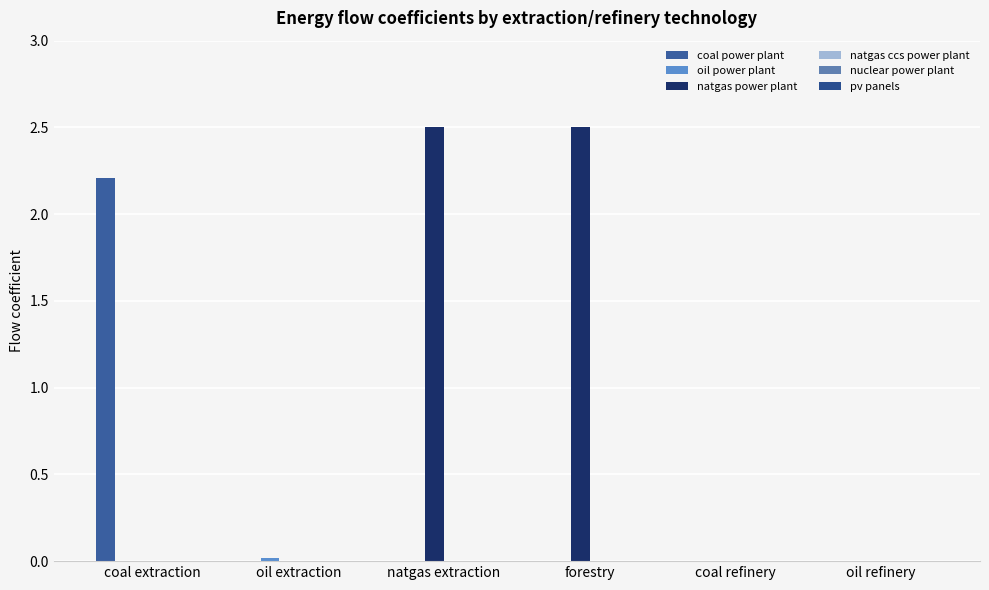

Which series has the largest total across all categories?

natgas power plant